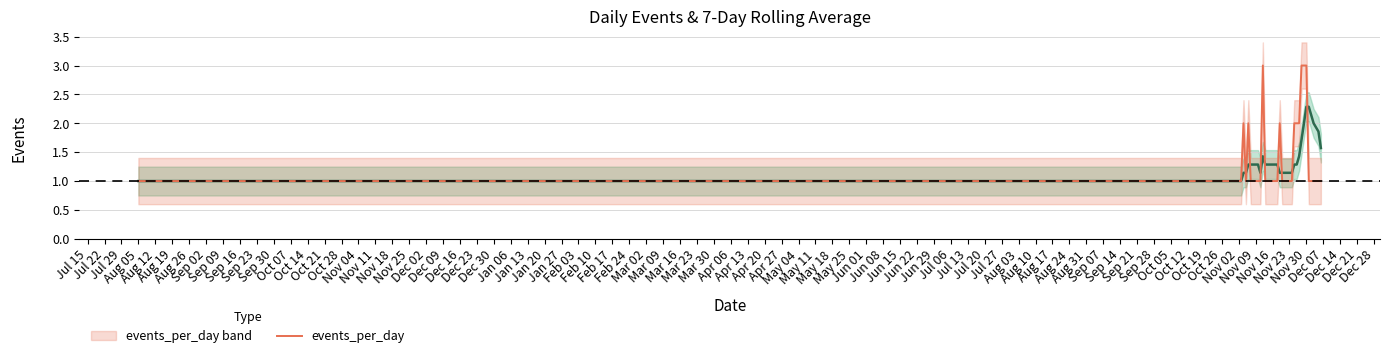

What is the highest value of the events_per_day series?

3